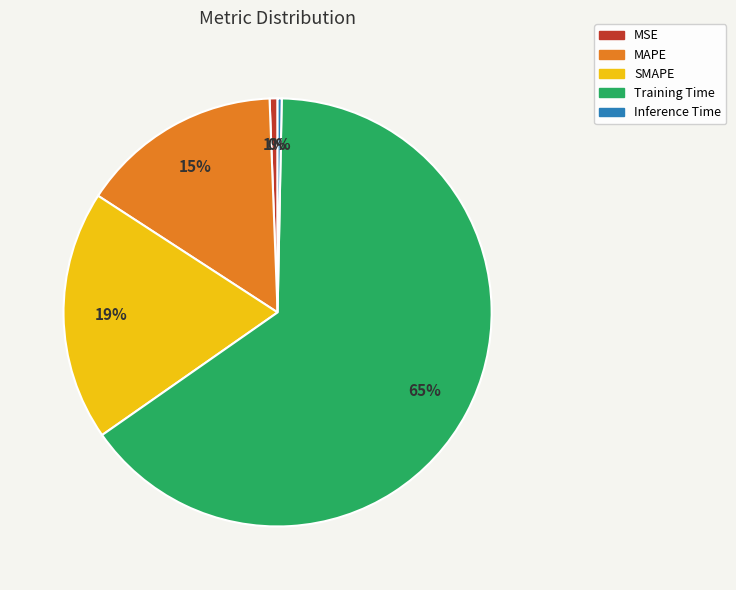

Is it true that Inference Time is 0% of the pie?

True